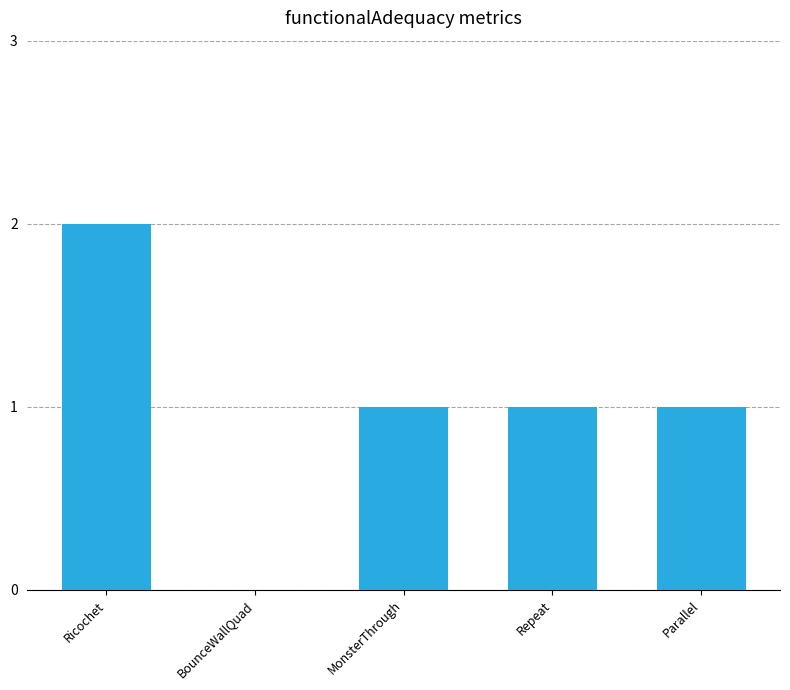

Which category has the highest value across all series?

Ricochet